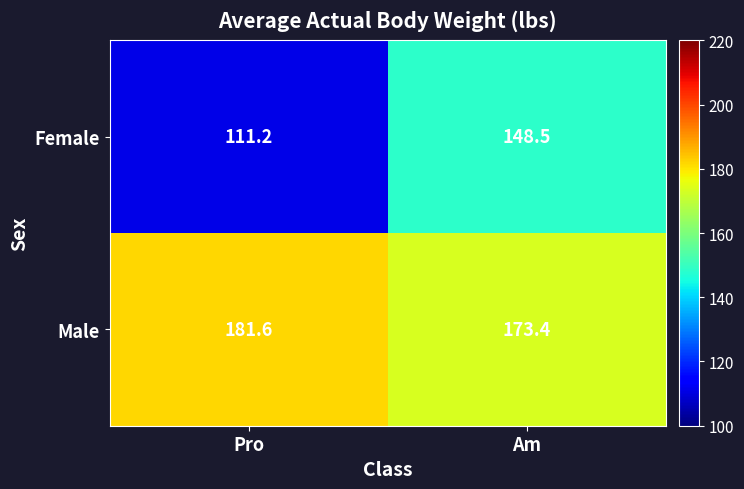

At which category is the sum across all series the highest?

Am